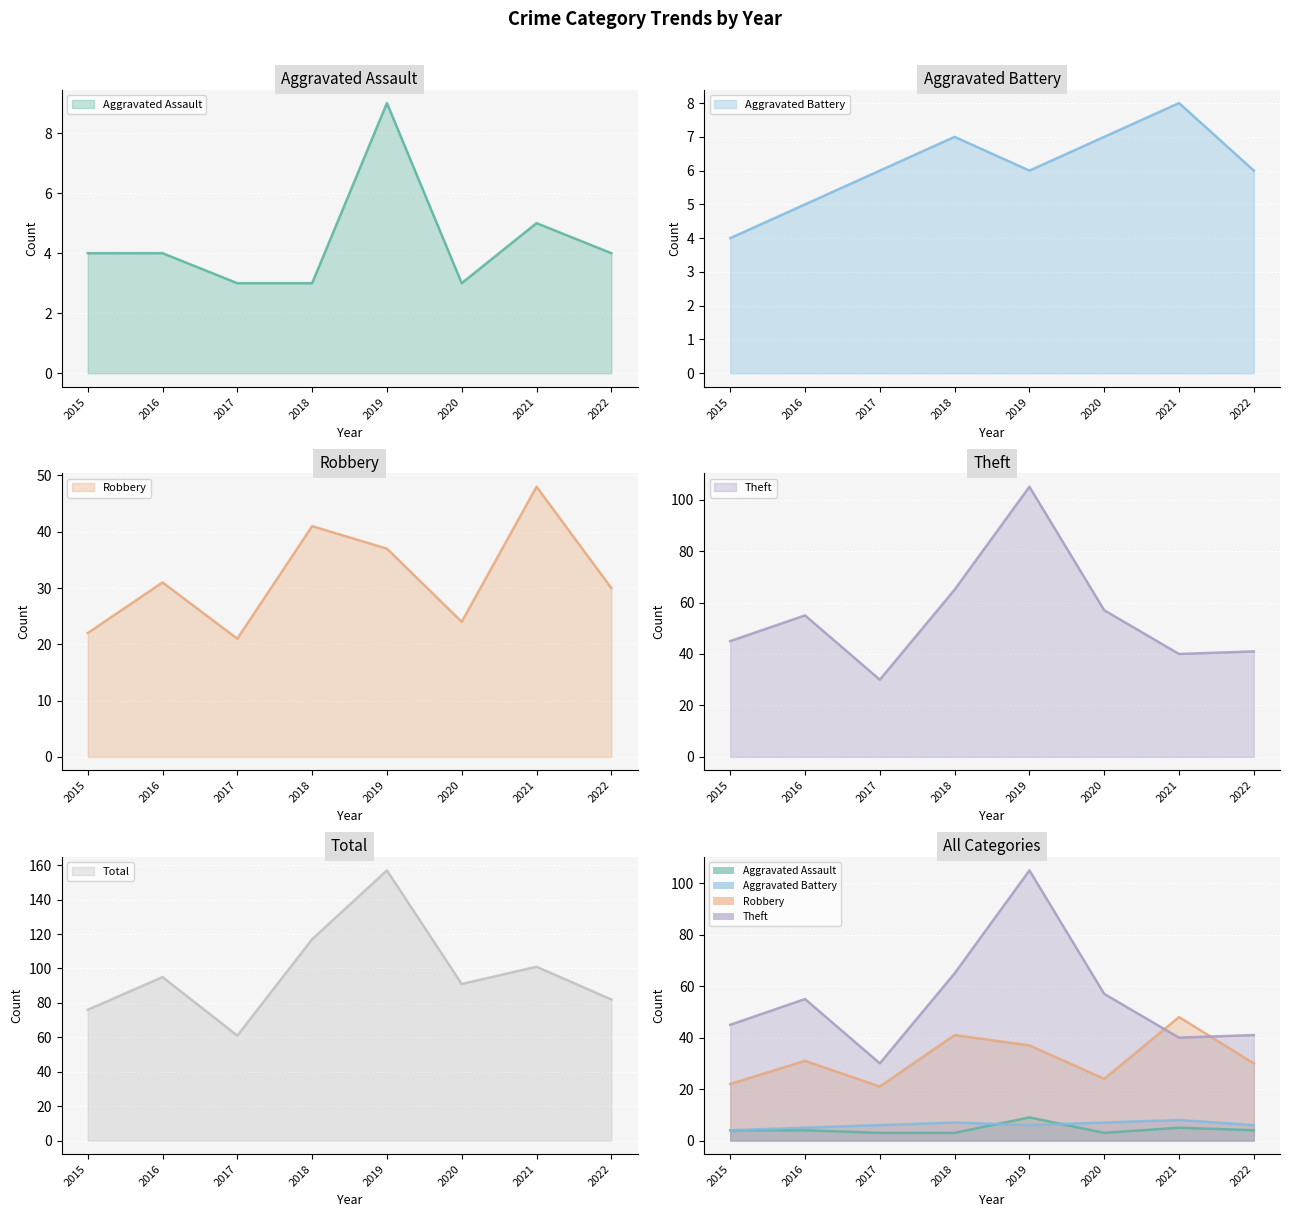

Reading left to right, list all the values displayed in this chart.

Aggravated Assault: 2015=4	2016=4	2017=3	2018=3	2019=9	2020=3	2021=5	2022=4
Aggravated Battery: 2015=4	2016=5	2017=6	2018=7	2019=6	2020=7	2021=8	2022=6
Robbery: 2015=22	2016=31	2017=21	2018=41	2019=37	2020=24	2021=48	2022=30
Theft: 2015=45	2016=55	2017=30	2018=65	2019=105	2020=57	2021=40	2022=41
Total: 2015=76	2016=95	2017=61	2018=117	2019=157	2020=91	2021=101	2022=82